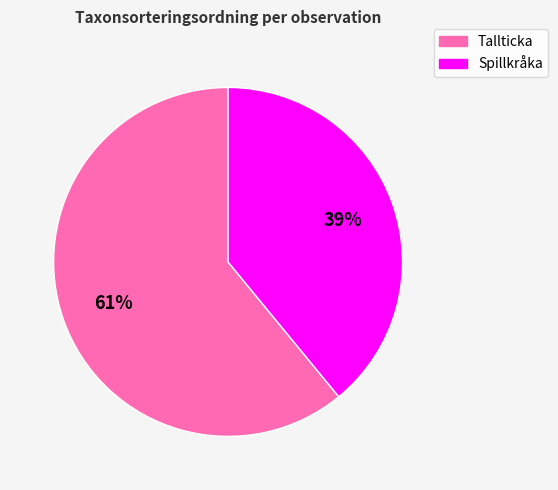

How many segments does this pie chart have?

2